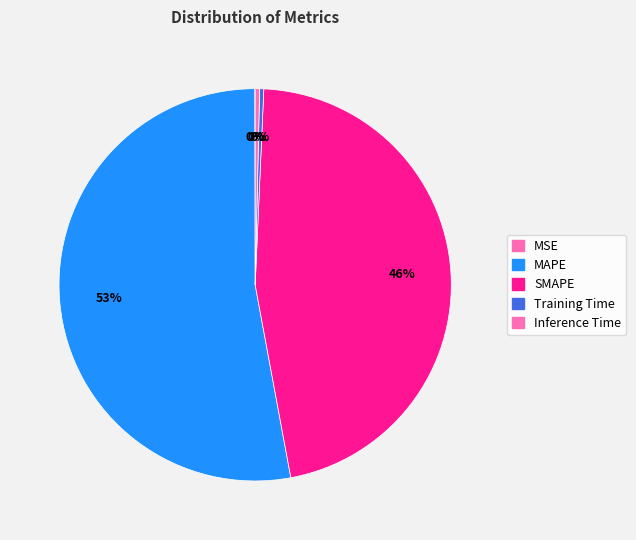

The SMAPE slice represents 55% of the pie. True or false?

False